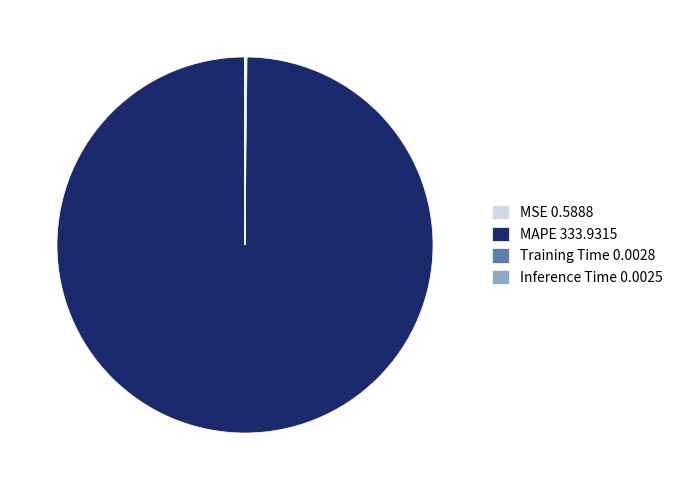

Is it true that MAPE 333.9315 is 100% of the pie?

True